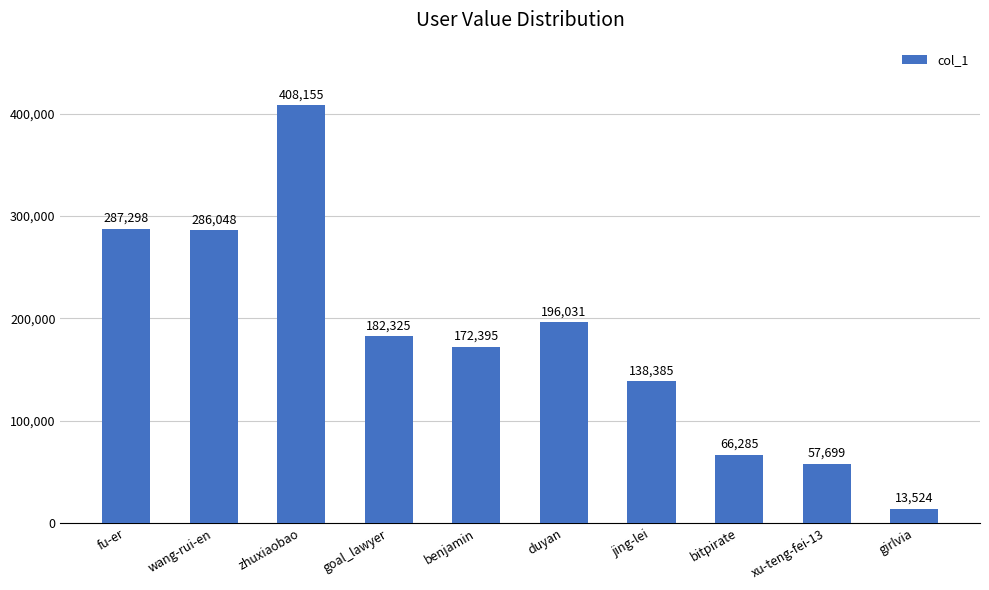

What is the label of the 3rd bar from the left?

zhuxiaobao